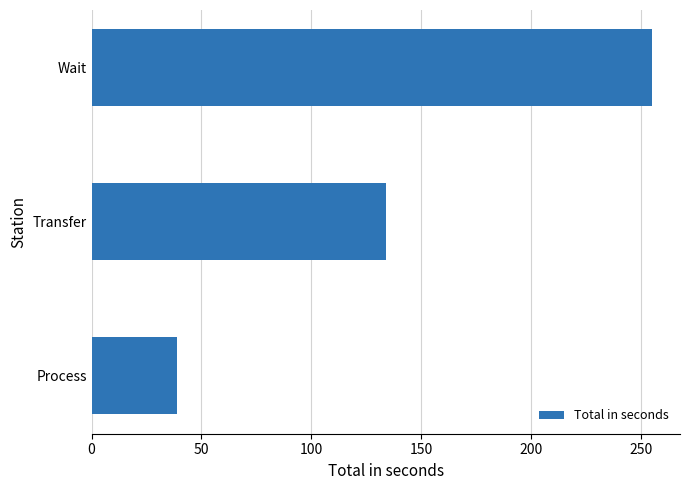

At which category does the chart reach its peak across all series?

Wait